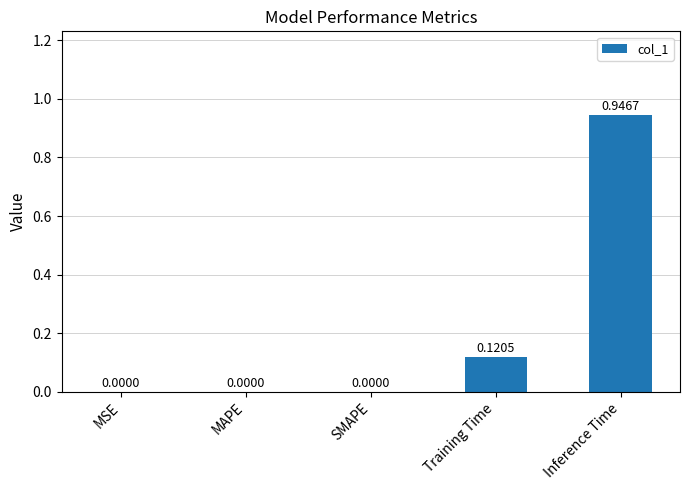

Which label corresponds to the largest value in the chart?

Inference Time